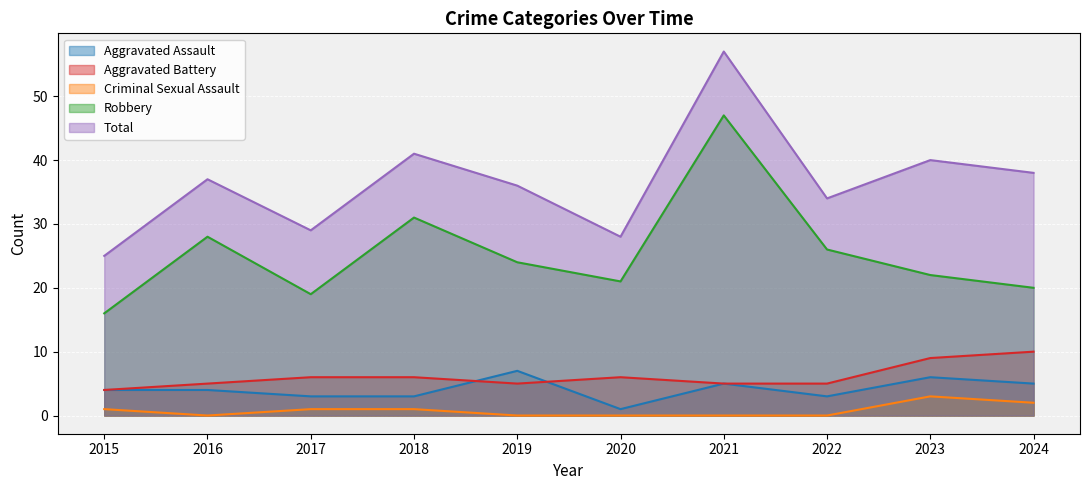

True or false: Robbery and Aggravated Assault cross at least once.

False